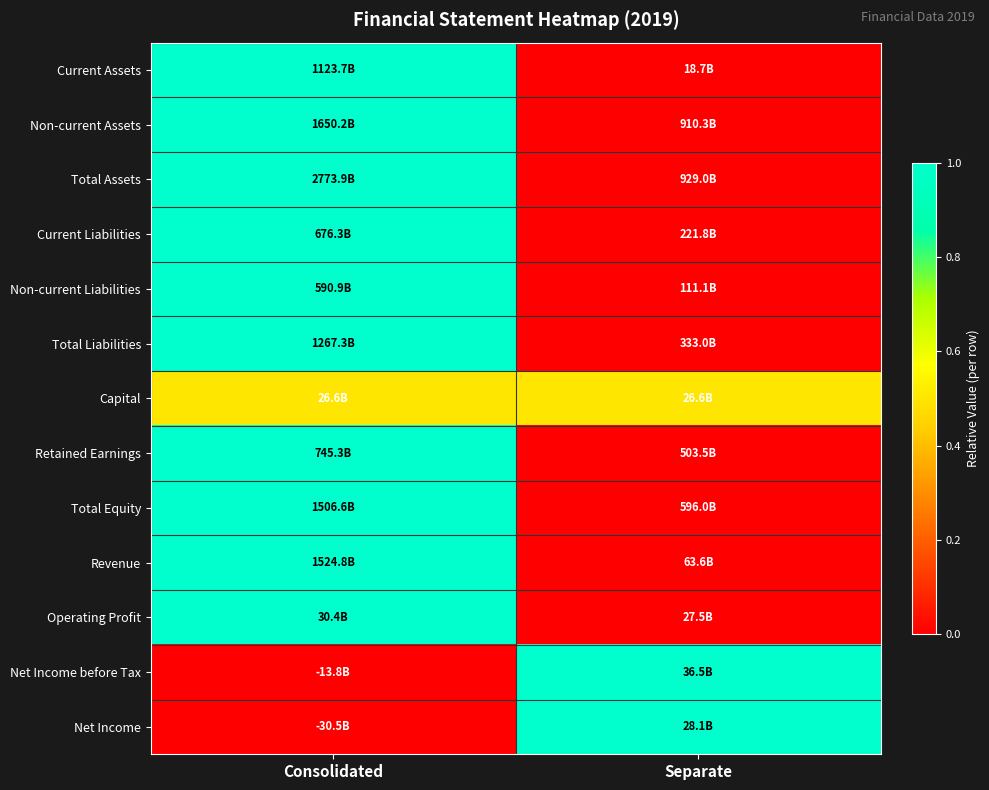

At which category does the chart reach its minimum across all series?

Separate